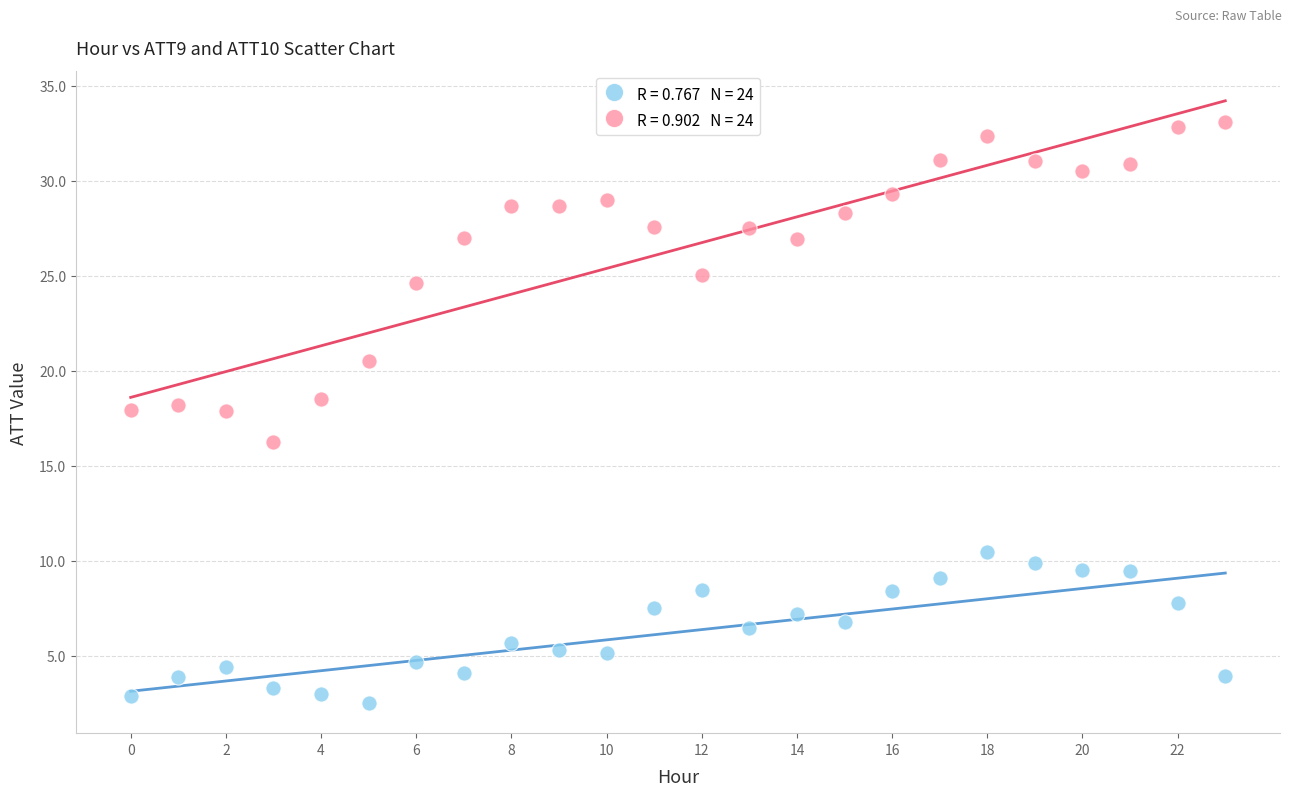

Across all data points, what is the range of Y values (max minus min)?

30.5